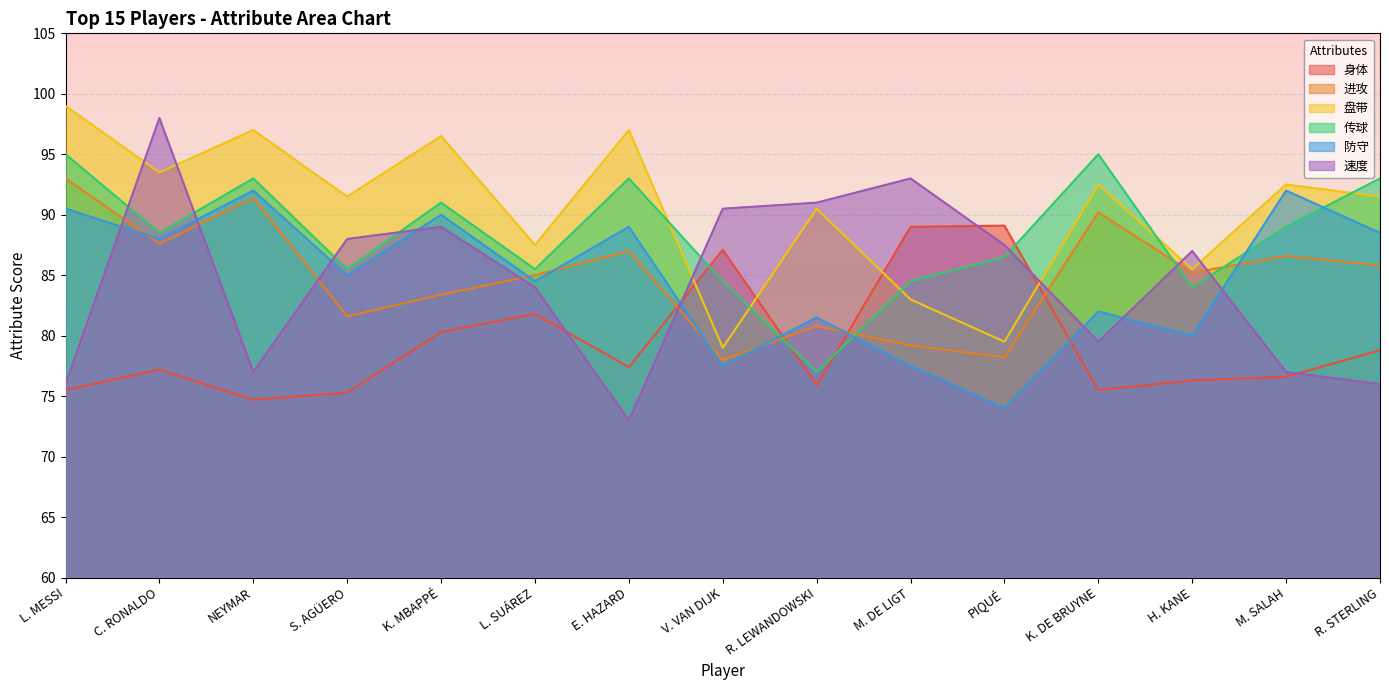

Reading left to right, list all the values displayed in this chart.

身体: 75.5	77.2	74.7	75.3	80.3	81.8	77.4	87.1	75.9	89.0	89.1	75.5	76.3	76.6	78.8
进攻: 93.0	87.6	91.4	81.6	83.4	85.0	87.0	78.0	80.8	79.2	78.2	90.2	85.2	86.6	85.8
盘带: 99.0	93.5	97.0	91.5	96.5	87.5	97.0	79.0	90.5	83.0	79.5	92.5	85.5	92.5	91.5
传球: 95.0	88.5	93.0	85.5	91.0	85.5	93.0	84.5	77.0	84.5	86.5	95.0	84.0	89.0	93.0
防守: 90.5	88.0	92.0	85.0	90.0	84.5	89.0	77.5	81.5	77.5	74.0	82.0	80.0	92.0	88.5
速度: 76.0	98.0	77.0	88.0	89.0	84.0	73.0	90.5	91.0	93.0	87.5	79.5	87.0	77.0	76.0